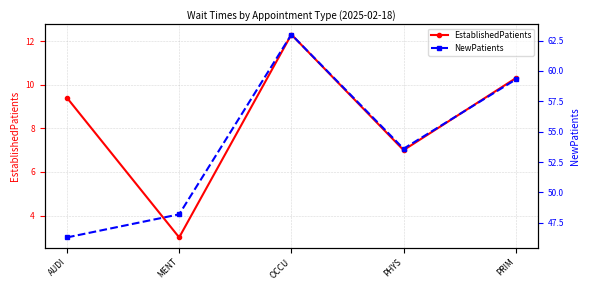

At which category does NewPatients reach its first local valley?

PHYS